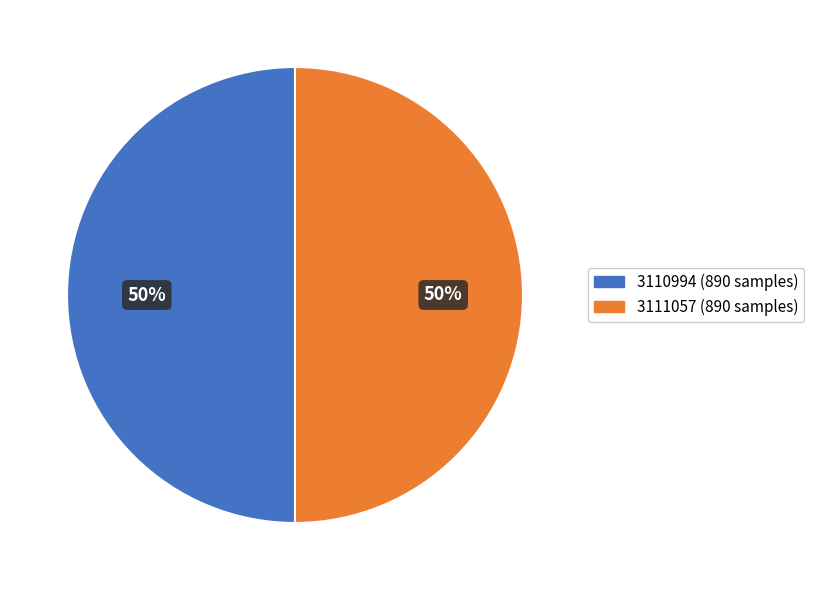

The 3110994 (890 samples) slice represents 50% of the pie. True or false?

True